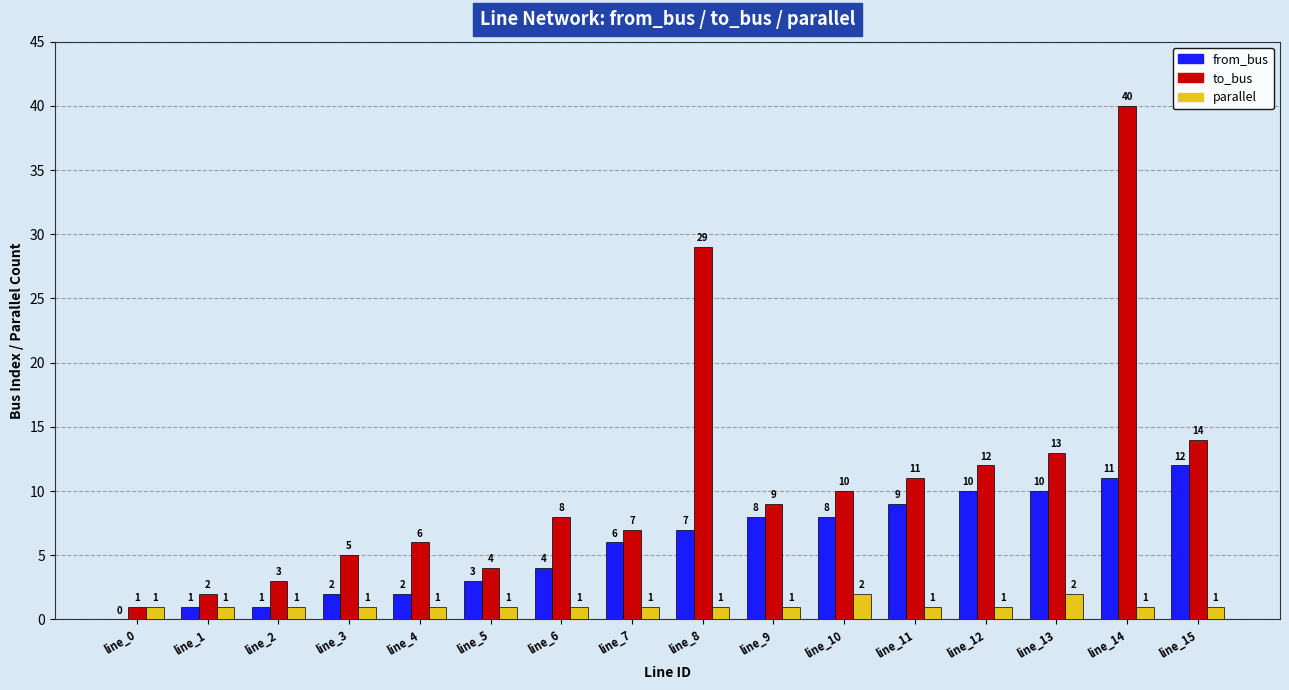

Which series has the largest range (max minus min)?

to_bus